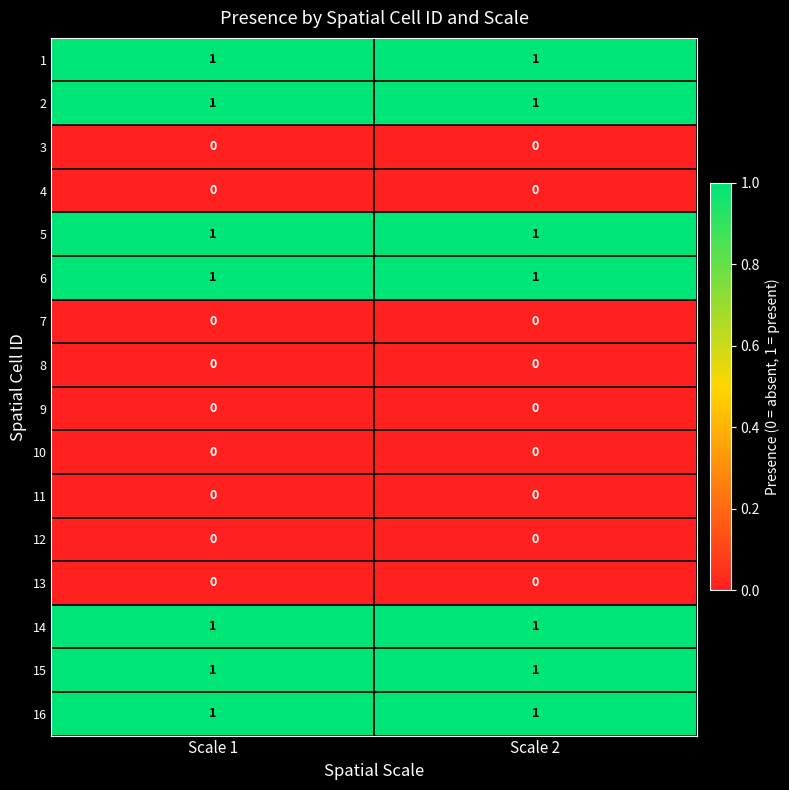

What is the total value across all series at Scale 1?

7